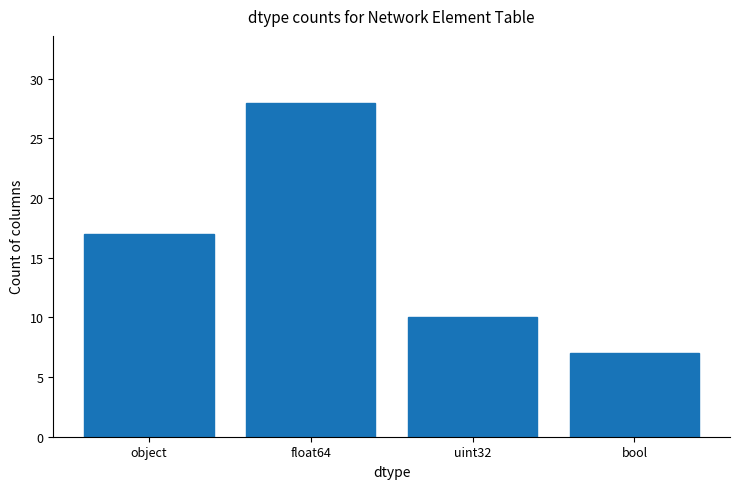

What is the approximate value at bool, to the nearest 5?

5